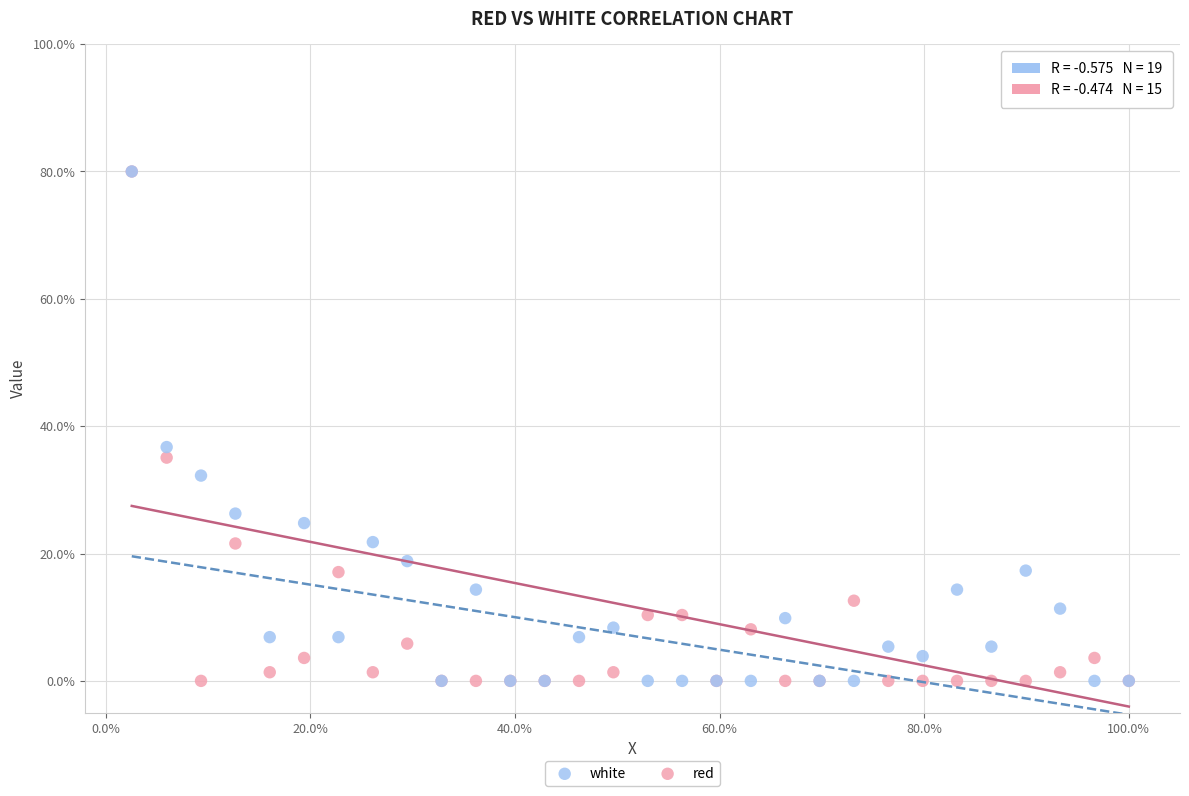

Across all series, what Y value is closest to 40?

36.7